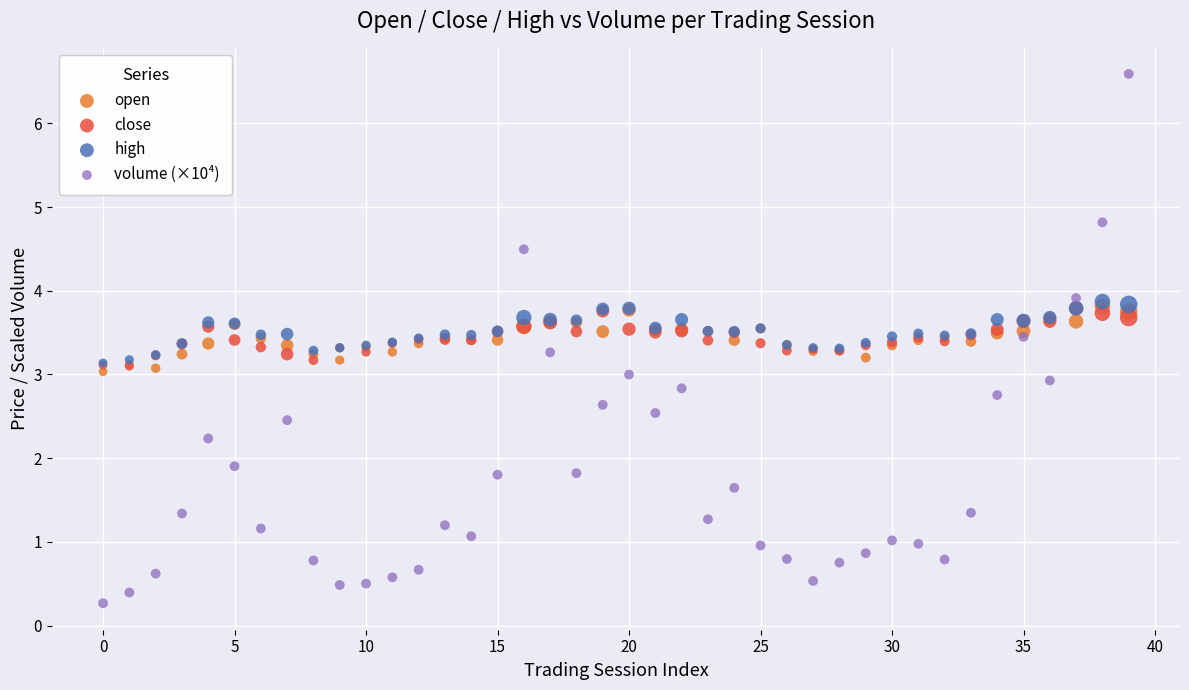

What are all the series names shown in the legend?

open, close, high, volume (×10⁴)